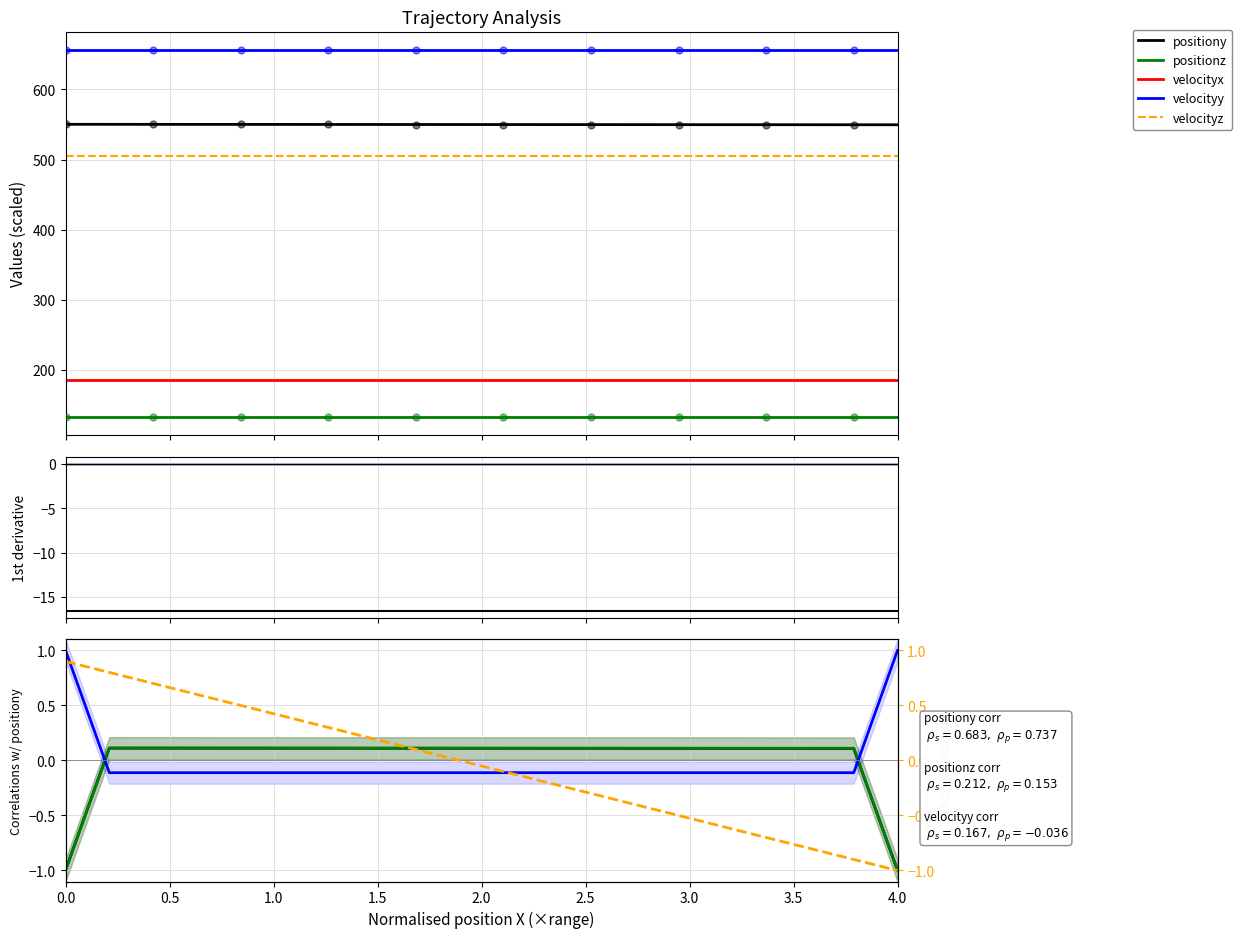

At how many categories does at least one series exceed 306?

20